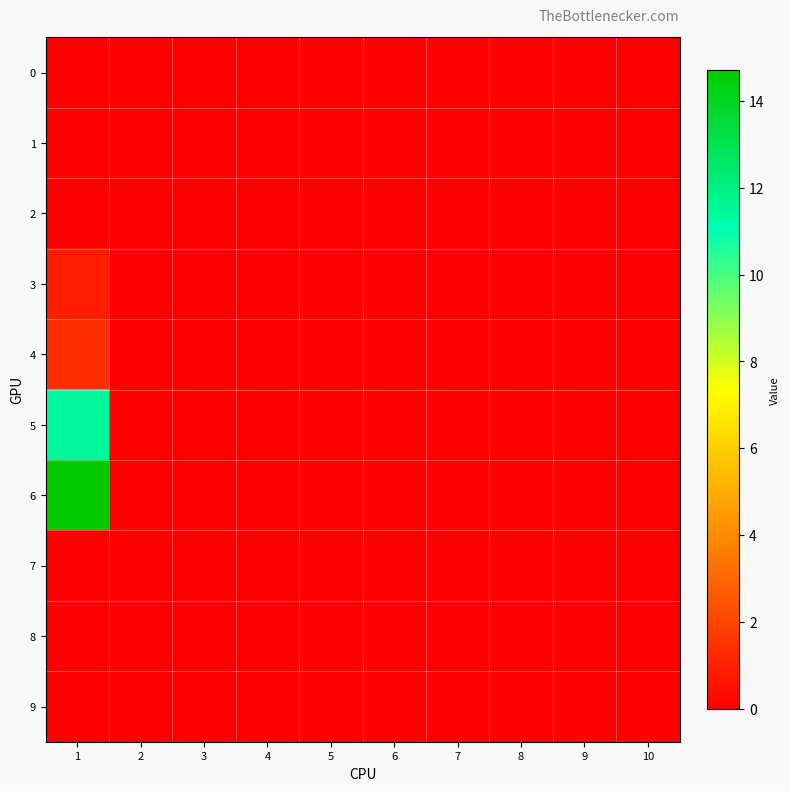

At how many categories does at least one series exceed 11?

1